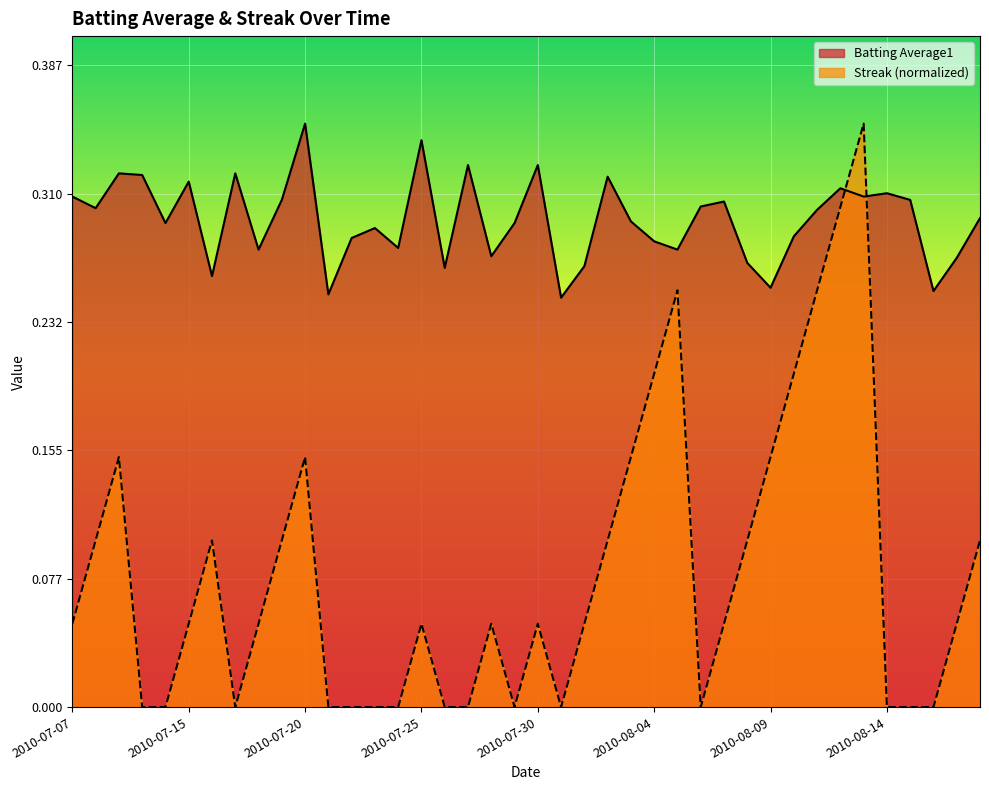

Which series has the largest range (max minus min)?

Streak (normalized)